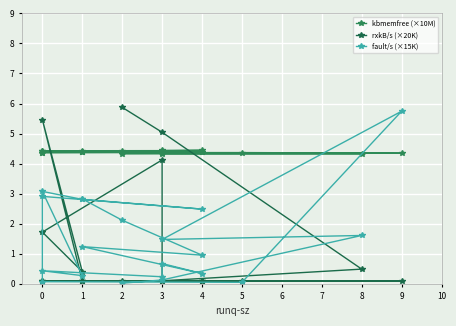

In rxkB/s (×20K), how many points are lower than both neighbors (excluding endpoints)?

1